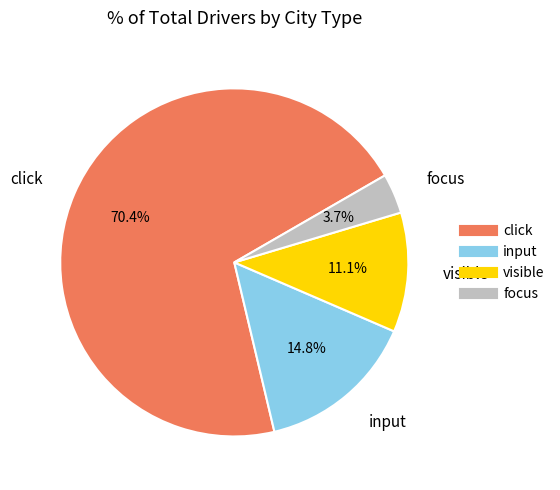

Is there a majority slice in this chart?

Yes